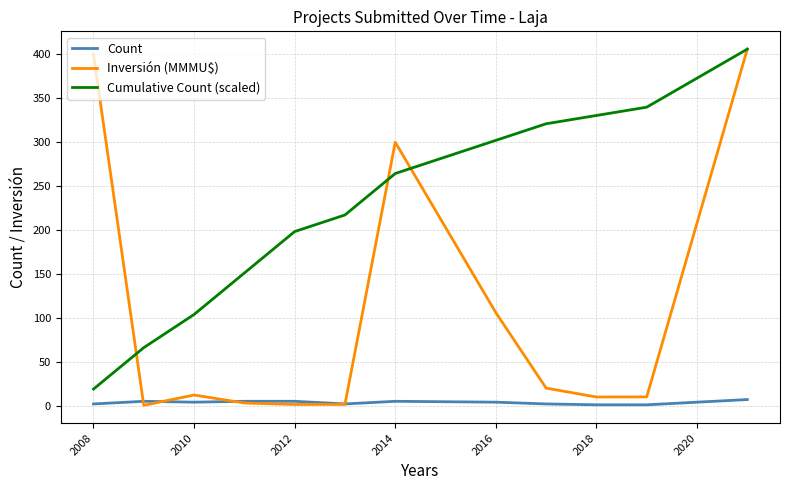

Which series has the largest total across all categories?

Cumulative Count (scaled)